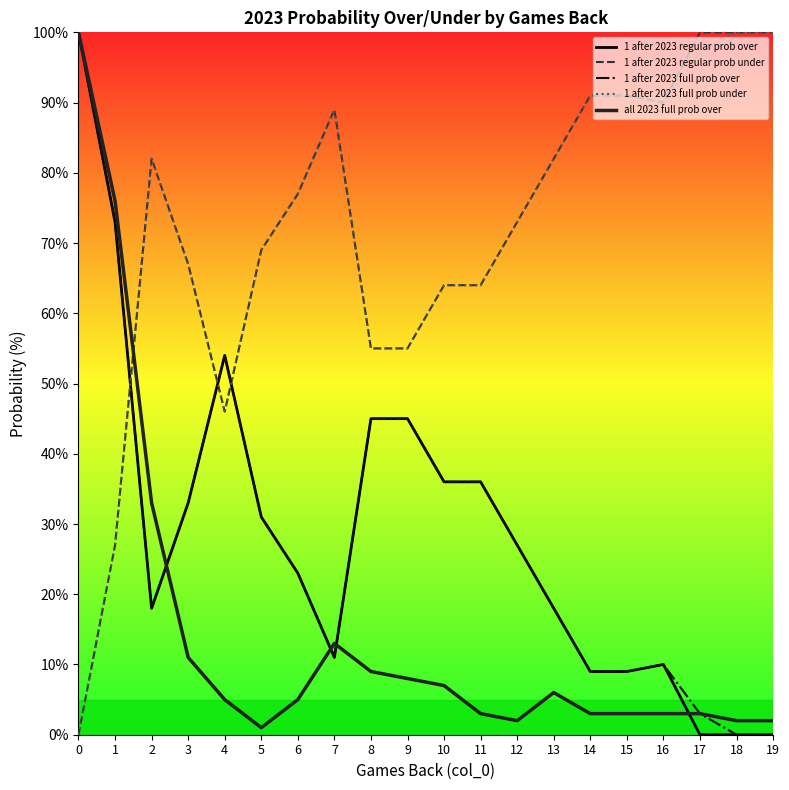

True or false: 1 after 2023 full prob over has a value of 28 at 2.

False